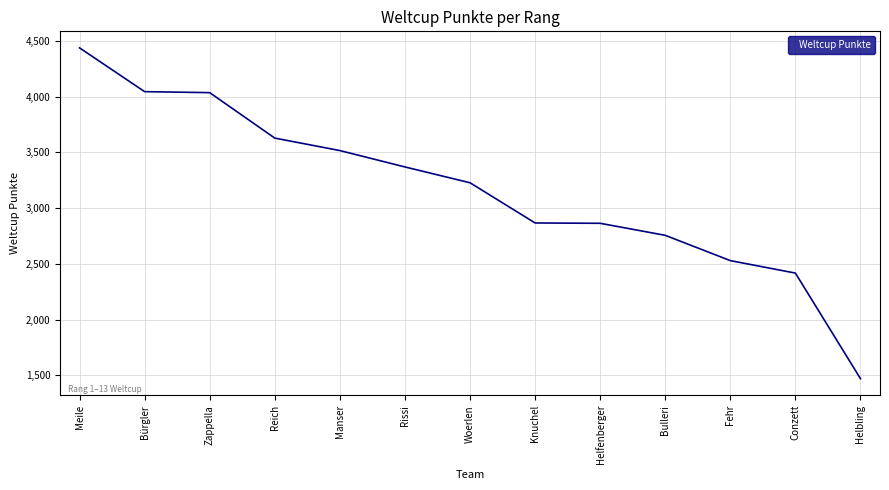

Which category has the highest value across all series?

Meile